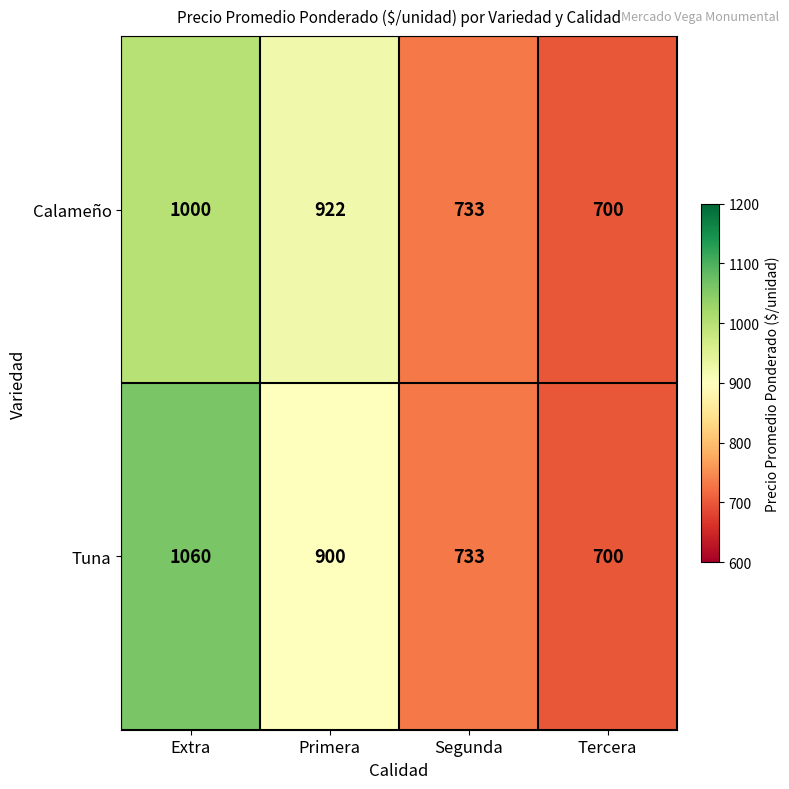

Is the value of Calameño at Primera greater than the value of Tuna at Segunda?

Yes